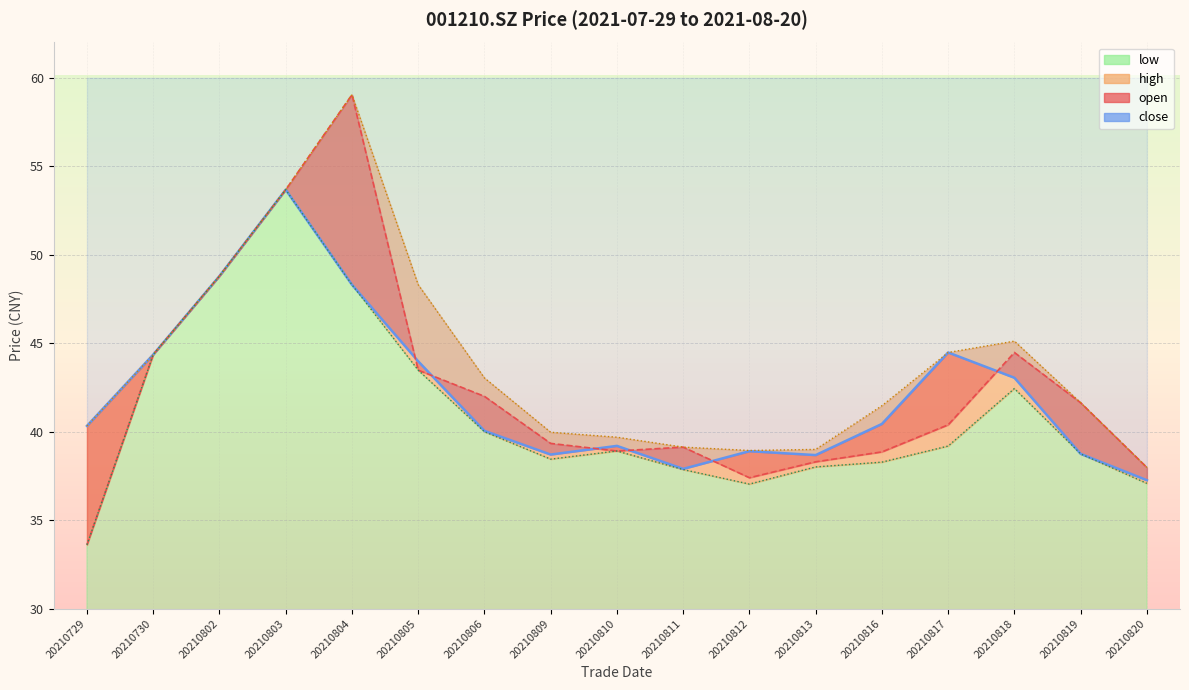

Where does the close series first go above 40?

20210729